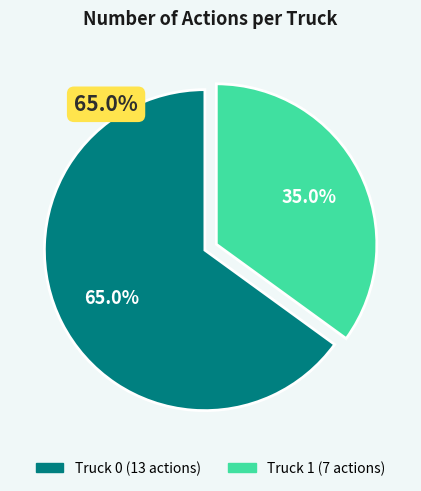

Count the number of slices in the pie.

2